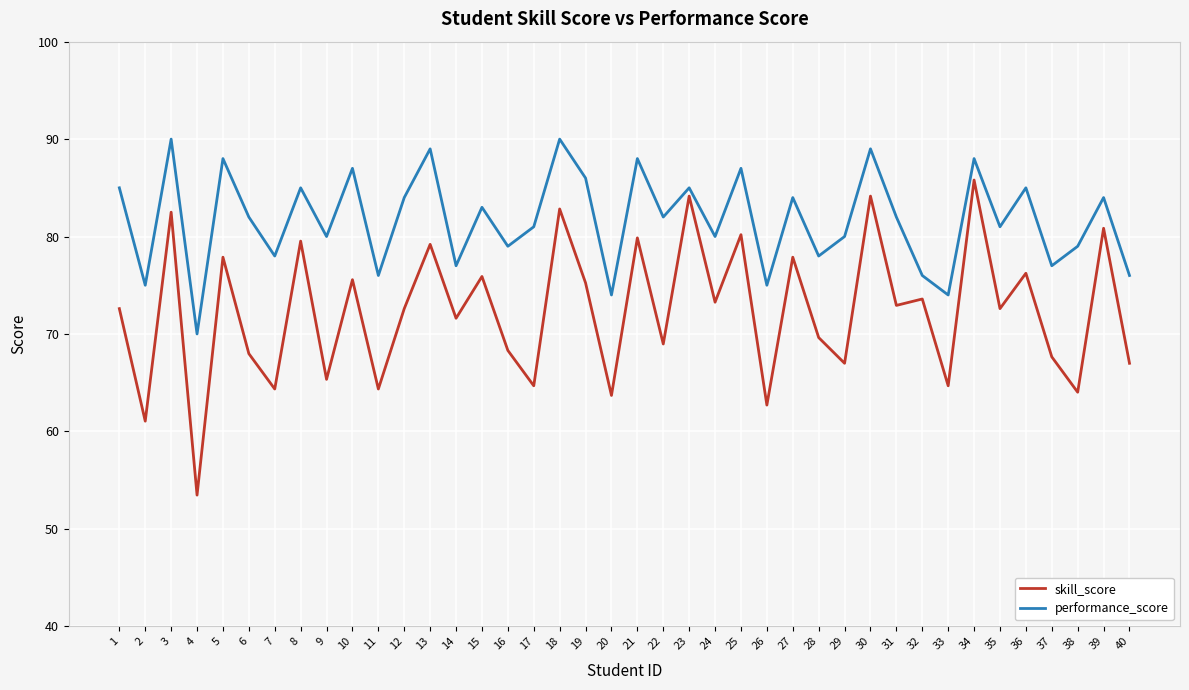

List the series in order of their overall mean, highest first.

performance_score, skill_score